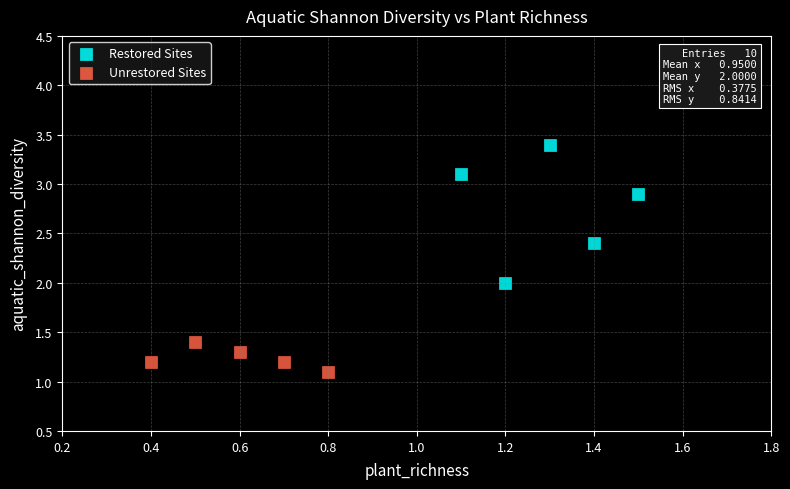

Which series has the largest Y range (max minus min)?

Restored Sites